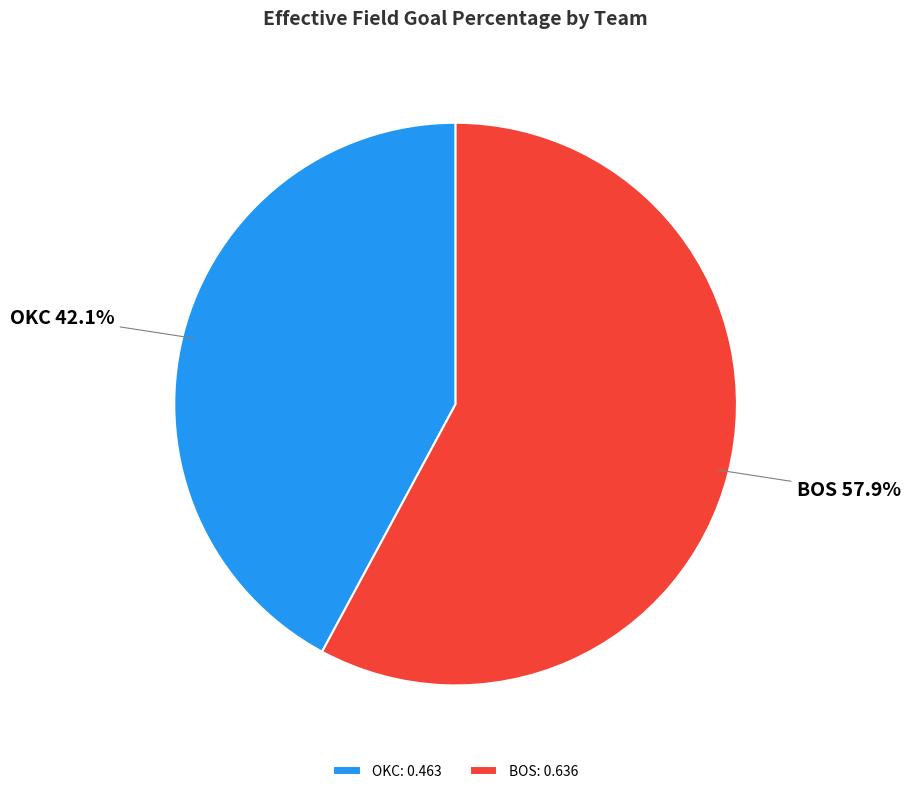

To the nearest percent, what percentage of the pie is BOS?

58%